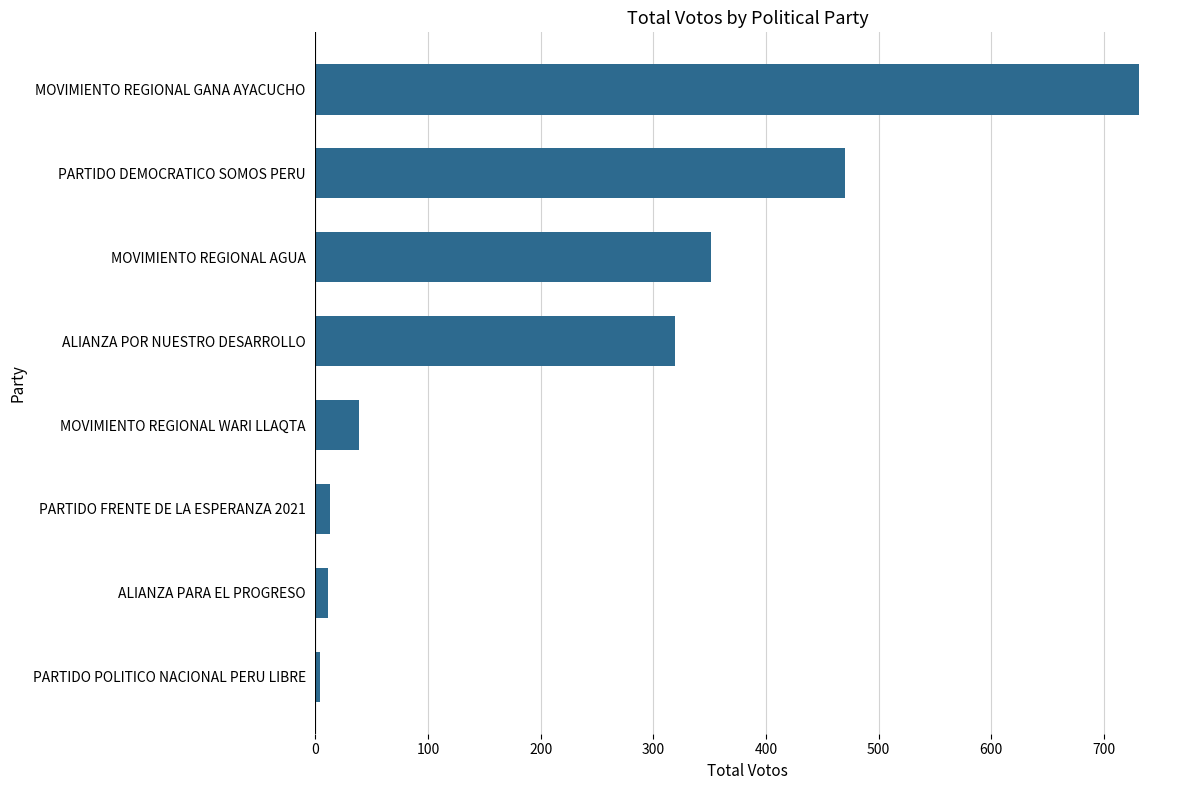

Where is the data nearest to the value 367?

MOVIMIENTO REGIONAL AGUA